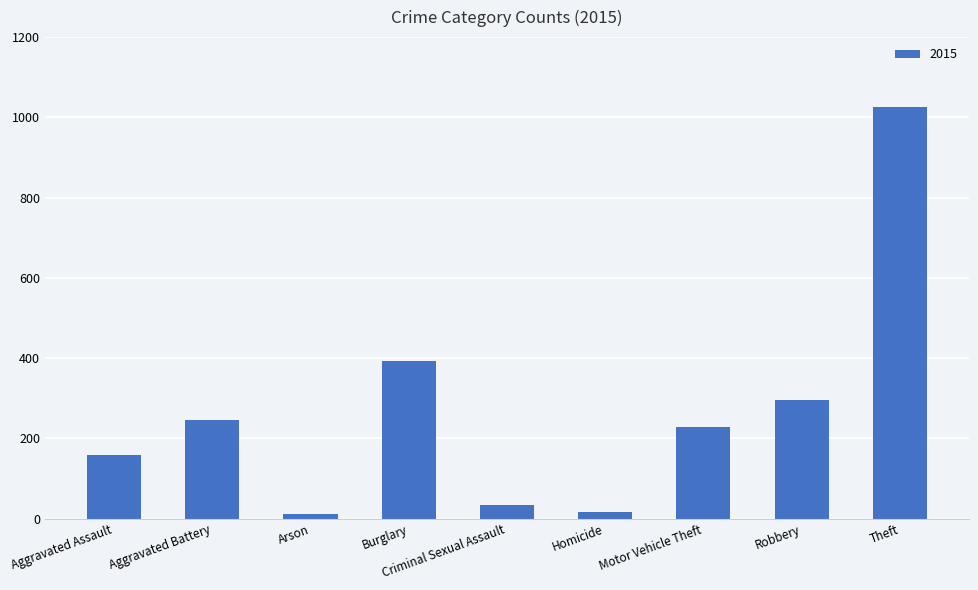

Which has a higher value, Aggravated Assault or Burglary?

Burglary